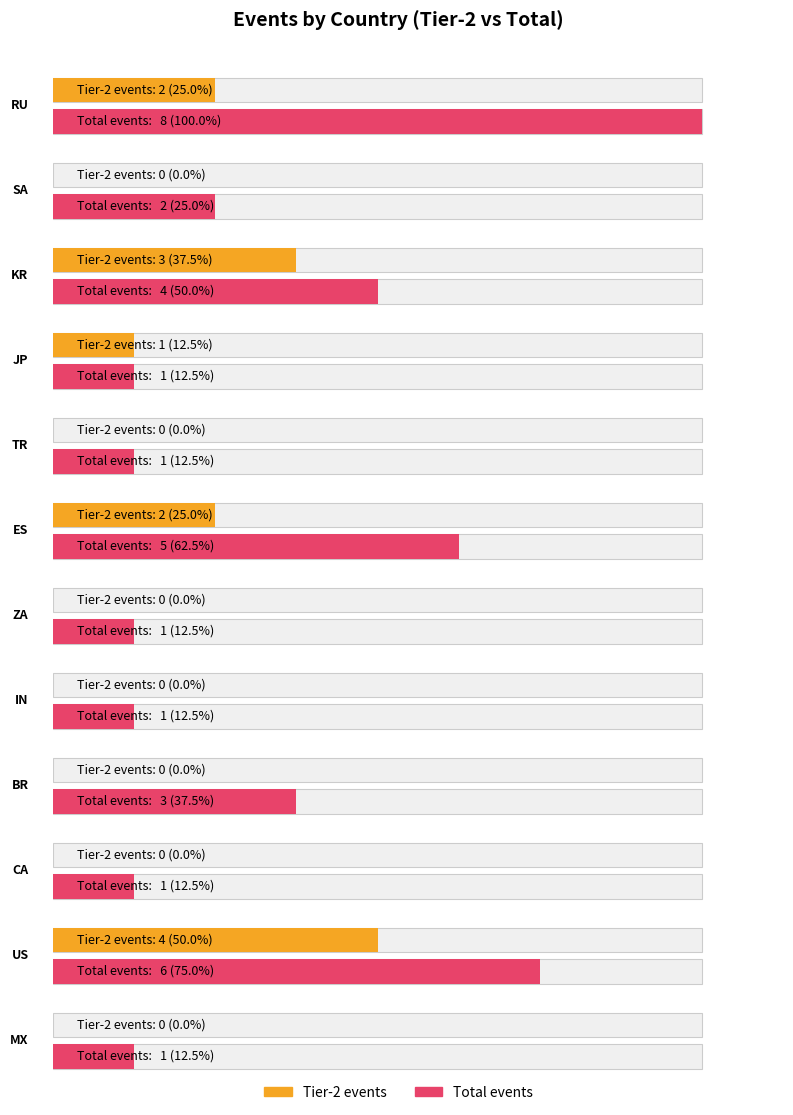

List the labels in order of value, largest first.

RU, US, ES, KR, BR, SA, JP, TR, ZA, IN, CA, MX